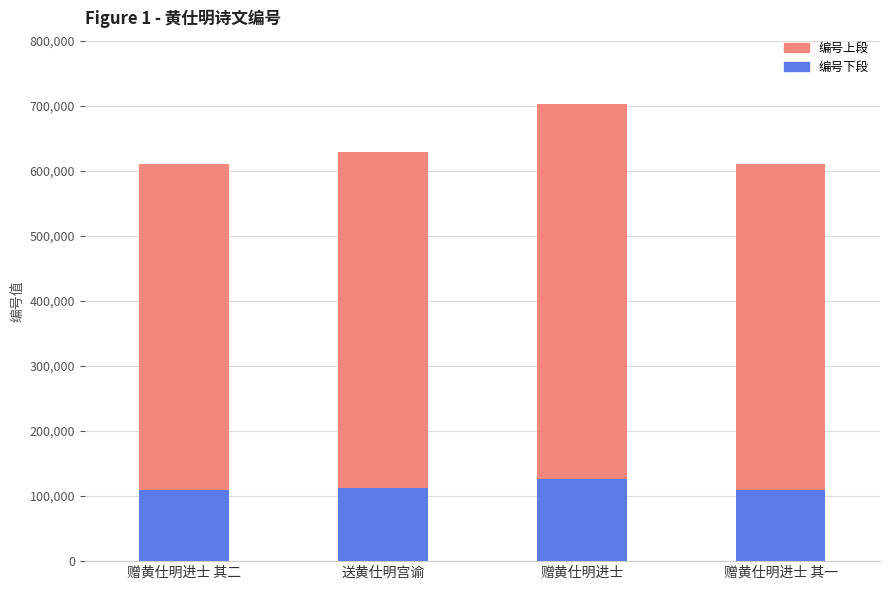

What is the maximum value for 编号下段?

126695.3